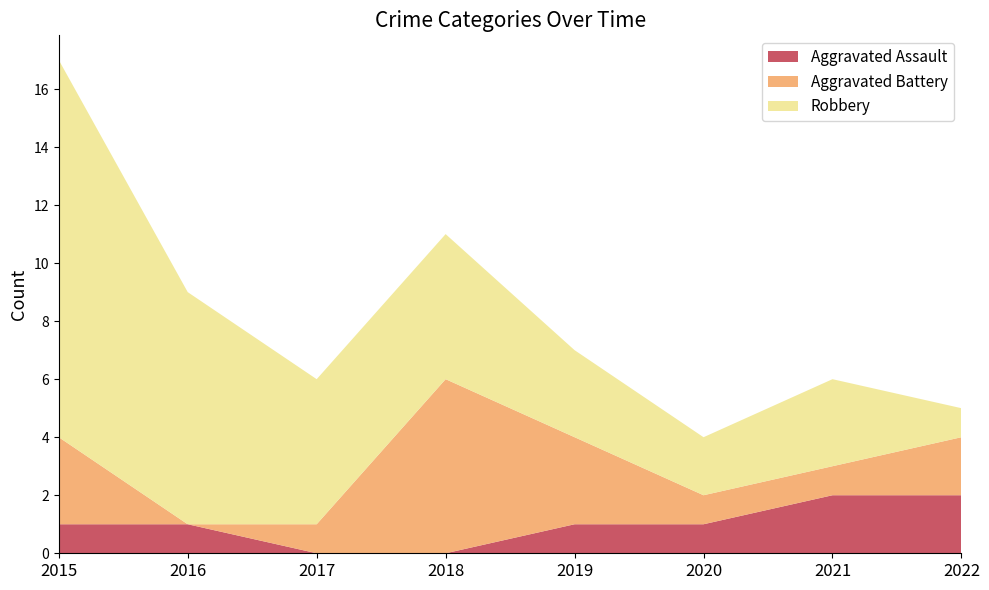

Reading left to right, transcribe all the data shown in this chart.

Aggravated Assault: 2015=1	2016=1	2017=0	2018=0	2019=1	2020=1	2021=2	2022=2
Aggravated Battery: 2015=3	2016=0	2017=1	2018=6	2019=3	2020=1	2021=1	2022=2
Robbery: 2015=13	2016=8	2017=5	2018=5	2019=3	2020=2	2021=3	2022=1